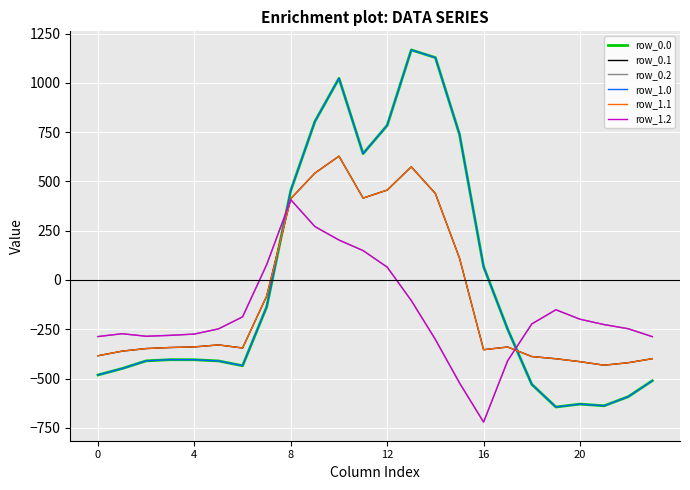

Is this an area chart (filled region under the line)?

No